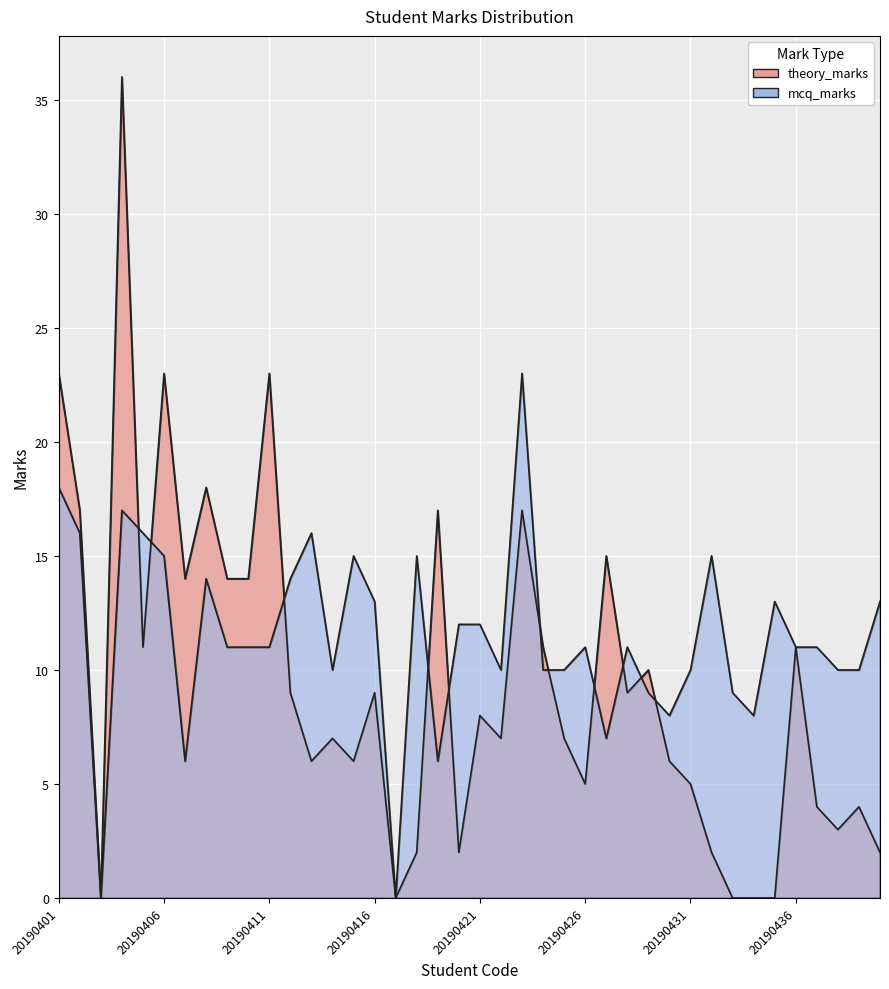

How many distinct data groups are displayed?

2